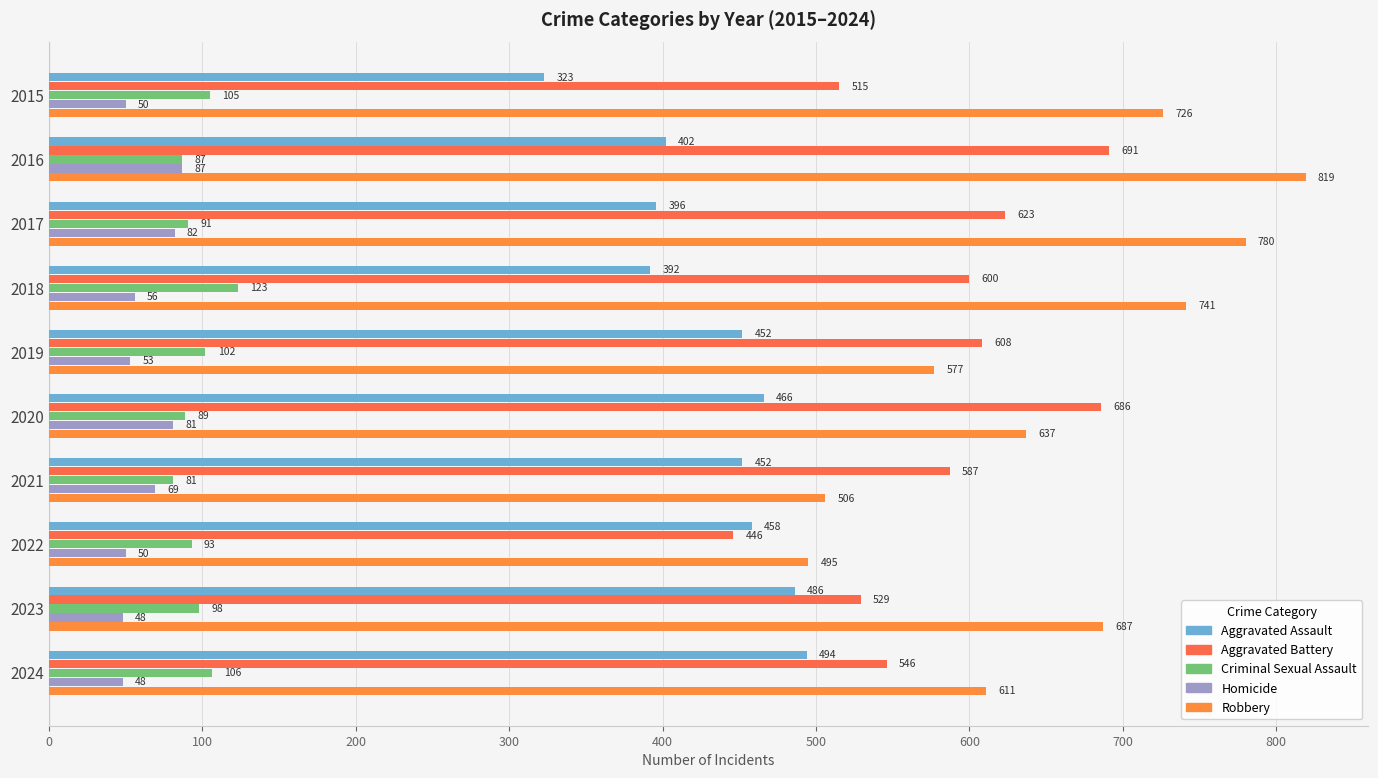

What is the average value of the Aggravated Assault series?

432